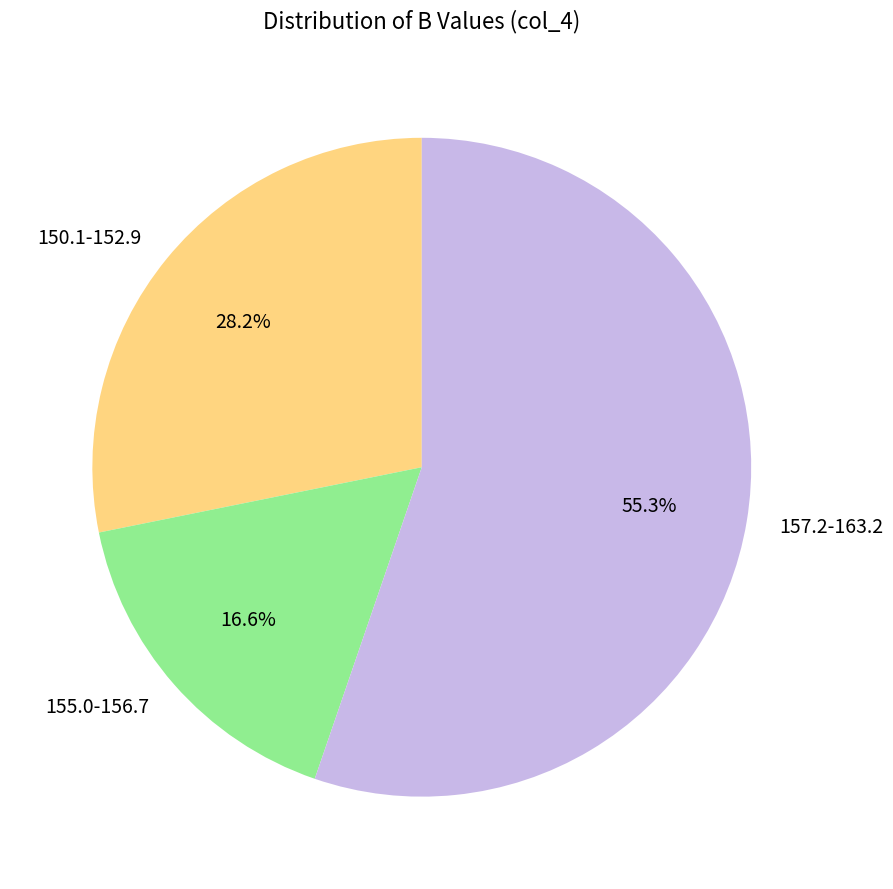

Which category has the biggest portion of the pie?

157.2-163.2